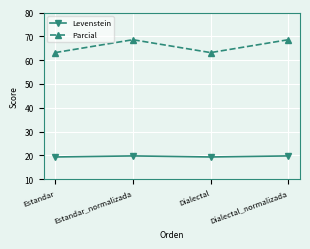

What is the minimum value shown in the chart?

19.3